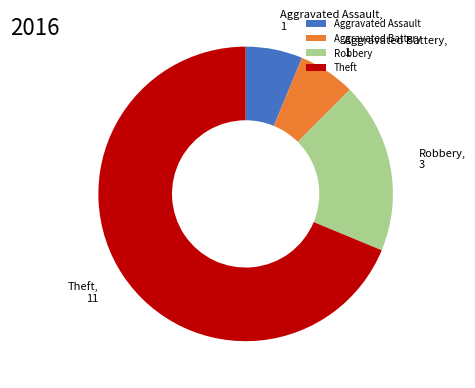

How many slices are in this pie chart?

4